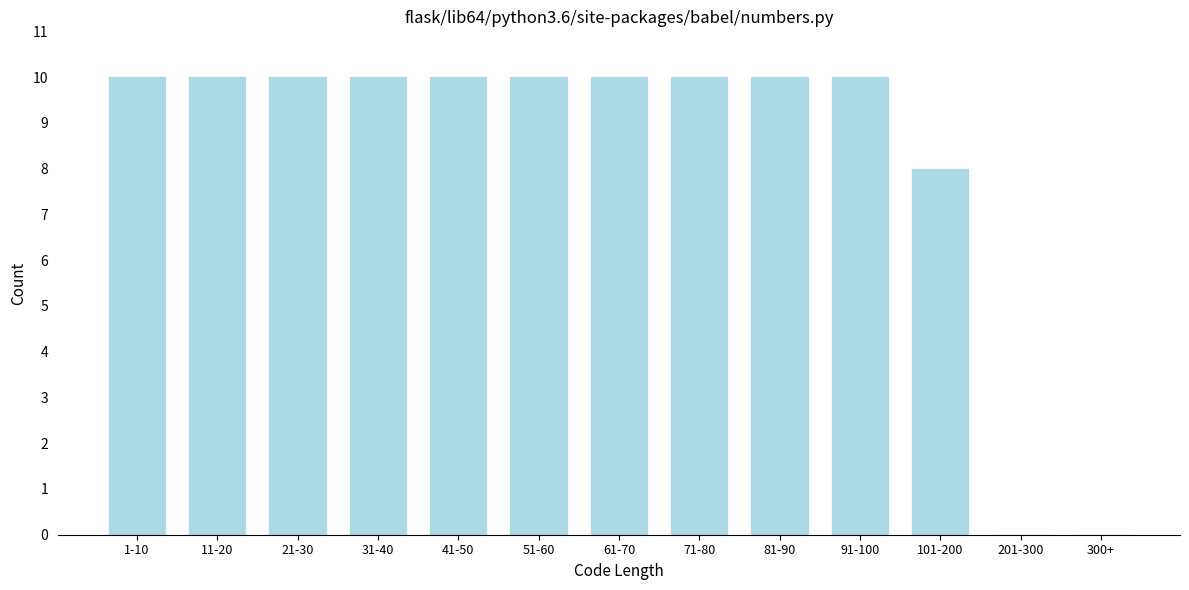

Reading right to left, what are all the values shown in this chart?

300+=0	201-300=0	101-200=8	91-100=10	81-90=10	71-80=10	61-70=10	51-60=10	41-50=10	31-40=10	21-30=10	11-20=10	1-10=10